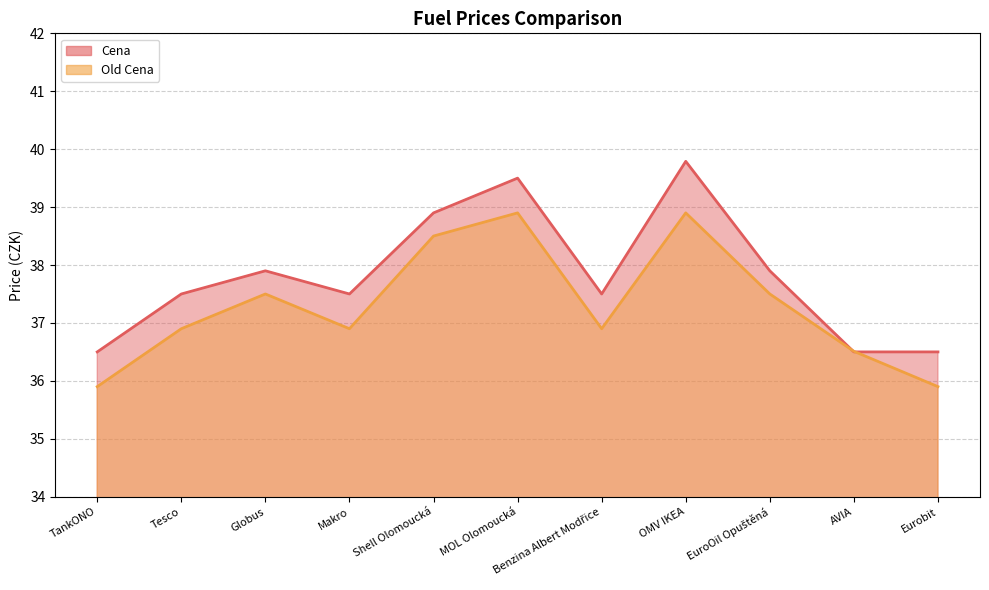

What is the label of the 9th point from the left?

EuroOil Opuštěná